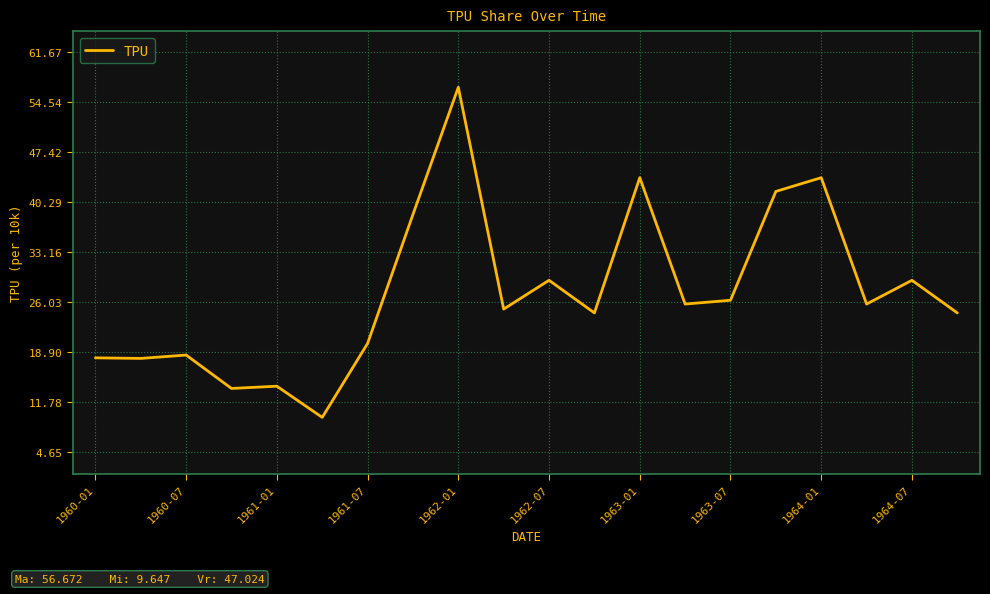

What is the maximum value shown in the chart?

56.7